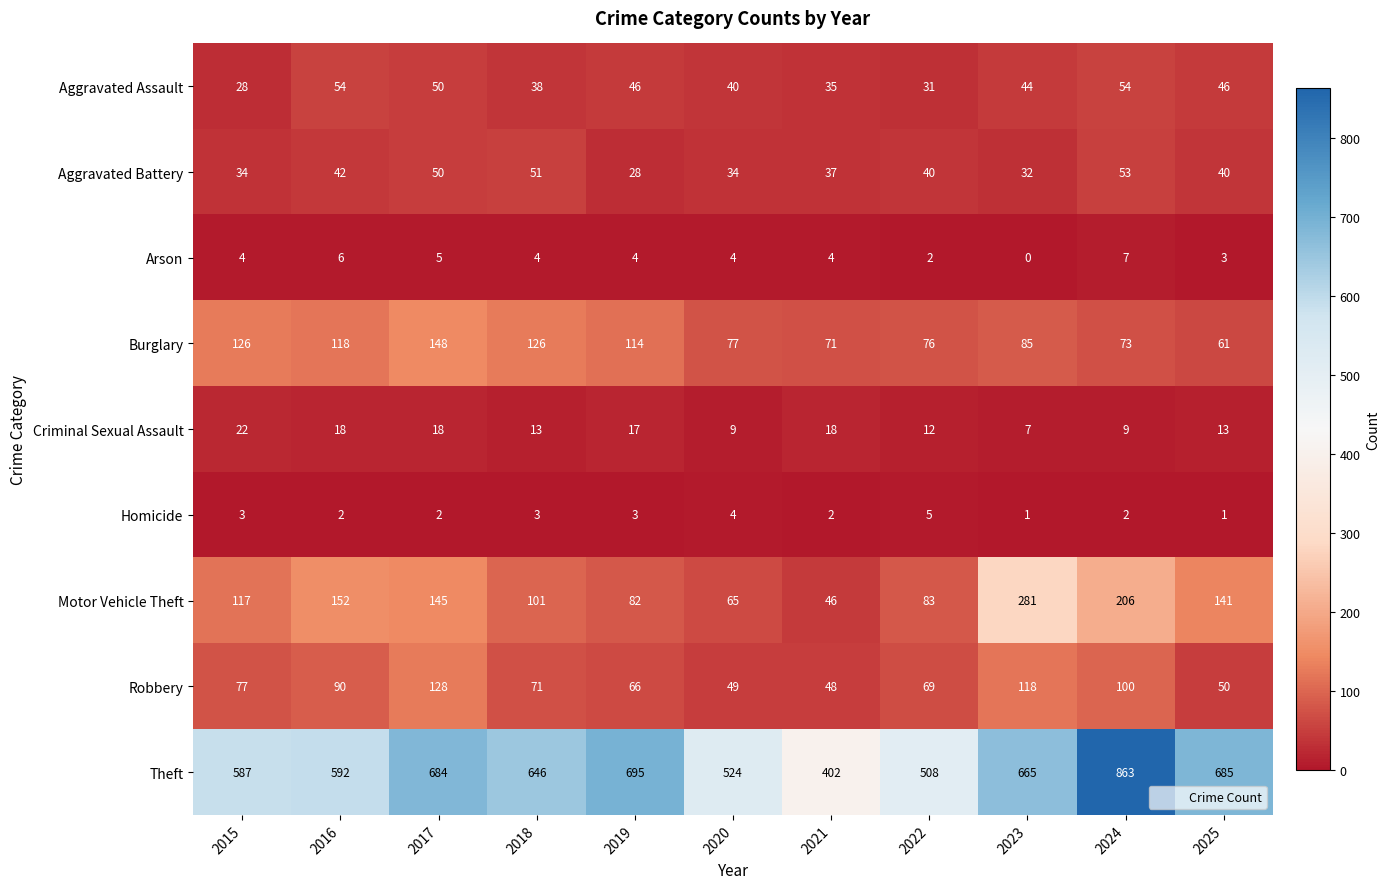

What is the approximate value of Criminal Sexual Assault at 2018, to the nearest 10?

10